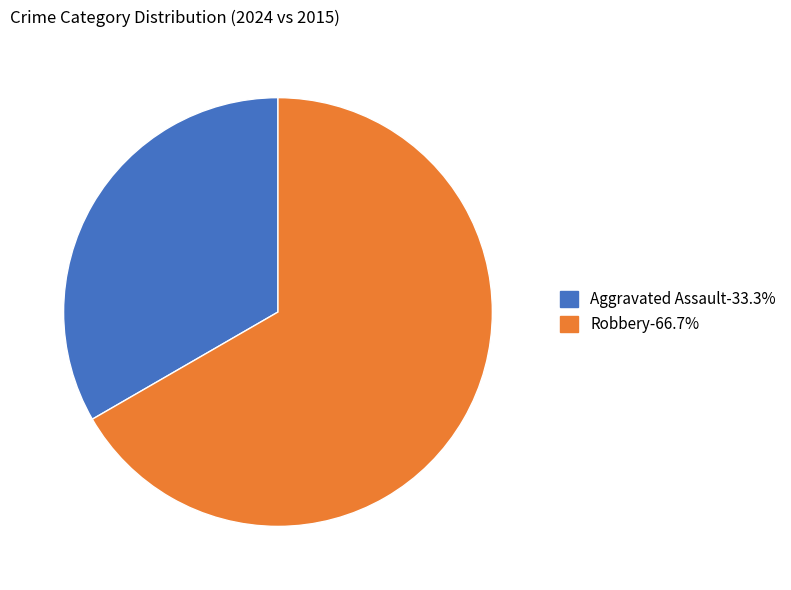

Between Robbery and Aggravated Assault, which is larger?

Robbery